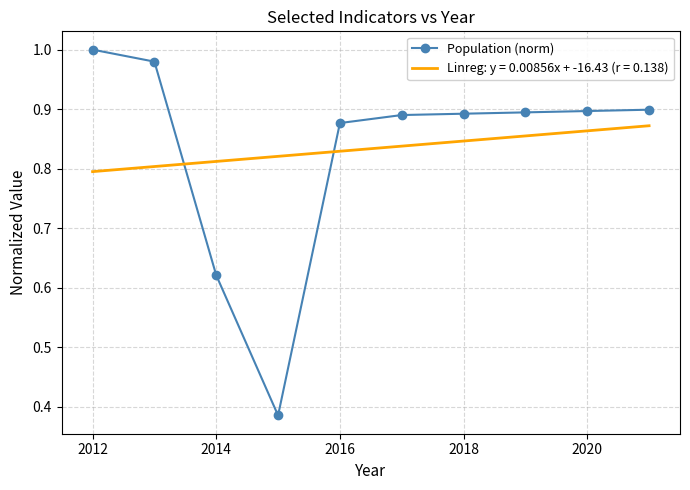

How many intersections are there between Population (norm) and Linreg: y = 0.00856x + -16.43 (r = 0.138)?

2